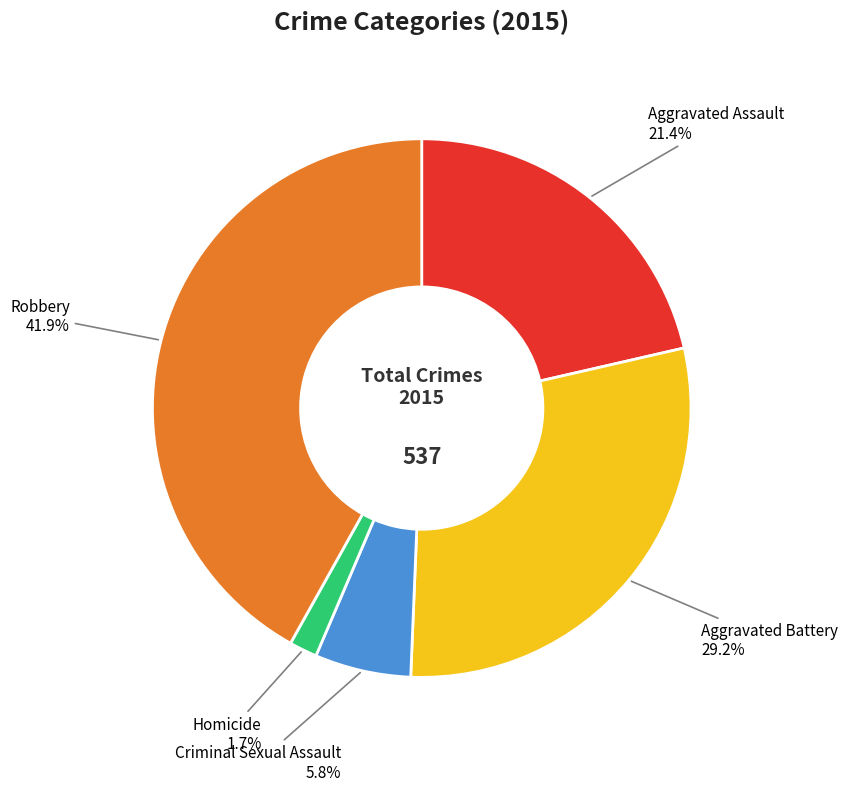

Is there any slice that represents more than half of the pie?

No